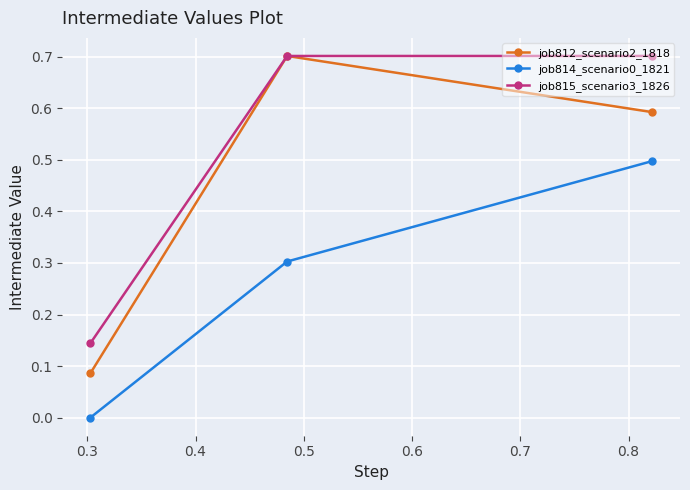

What is the greatest value displayed?

0.7